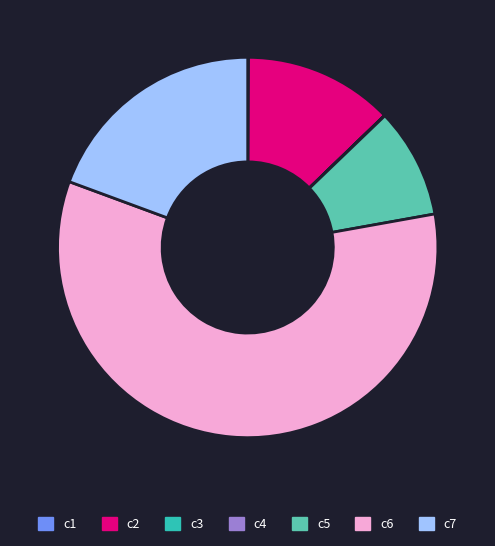

Which slice is the largest?

c6